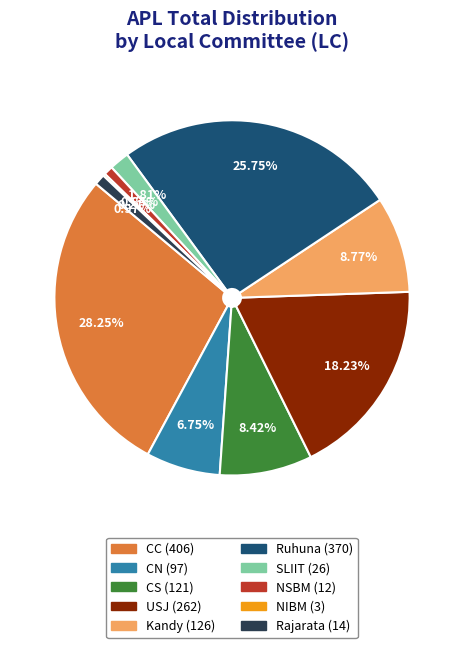

Approximately how many times larger is the value at Rajarata compared to CN?

0.1